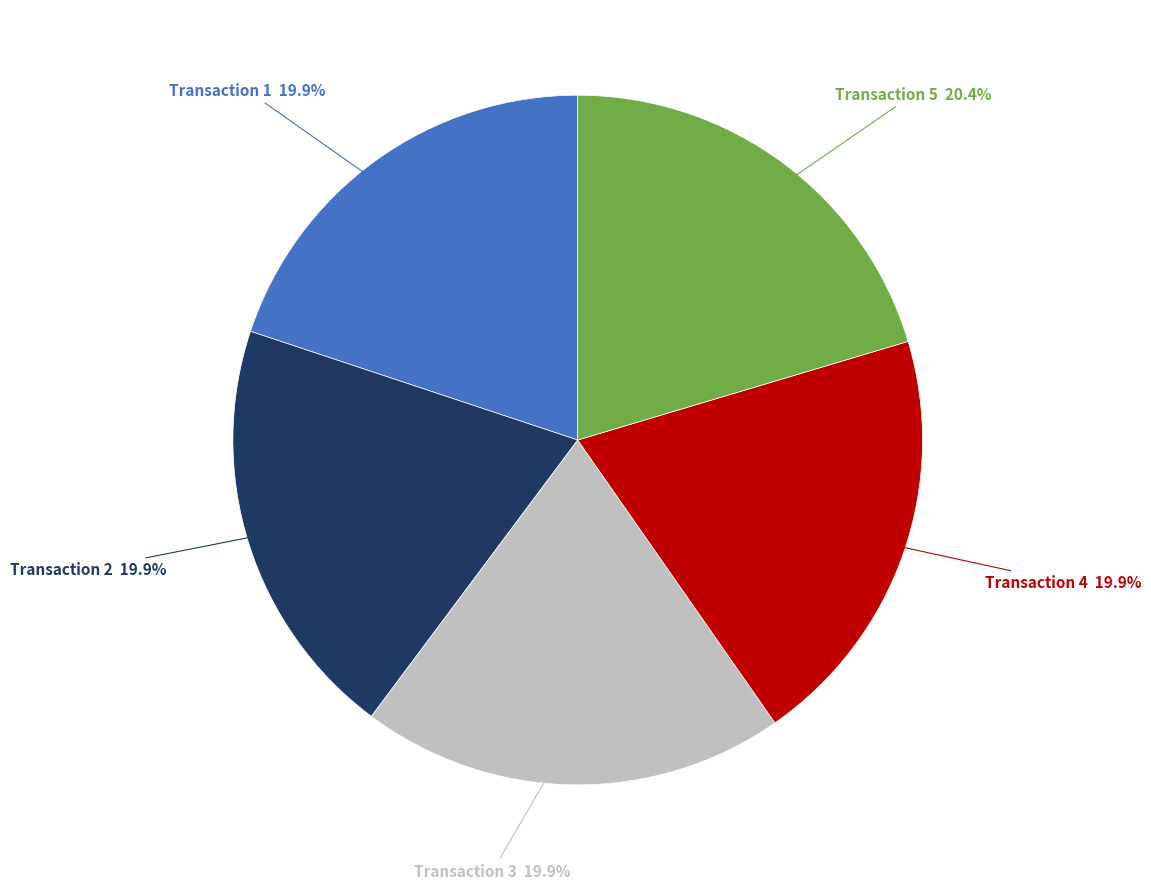

Is the sum of Transaction 1 and Transaction 2 greater than half?

No